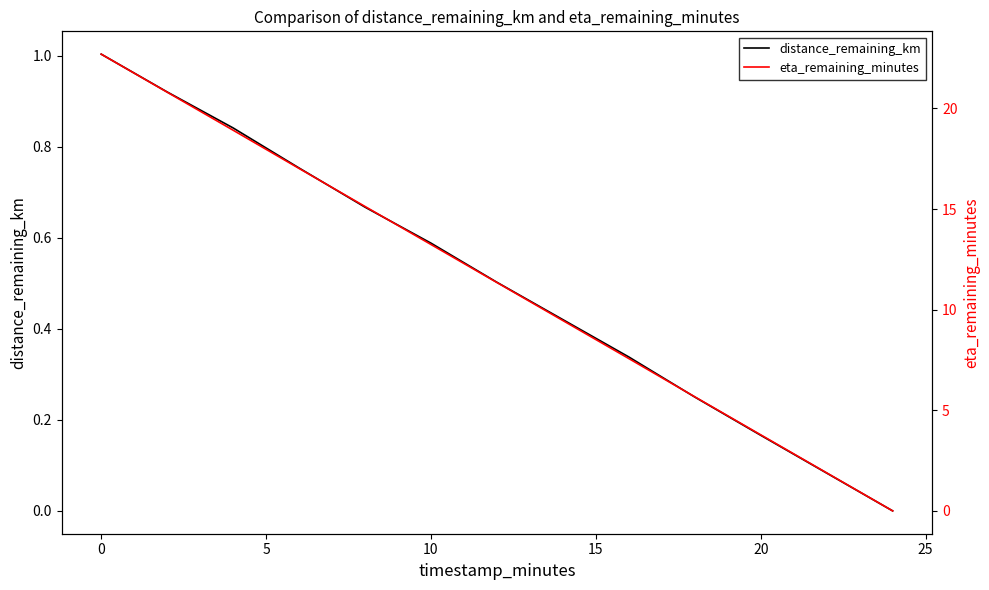

How many data points does each series have?

13